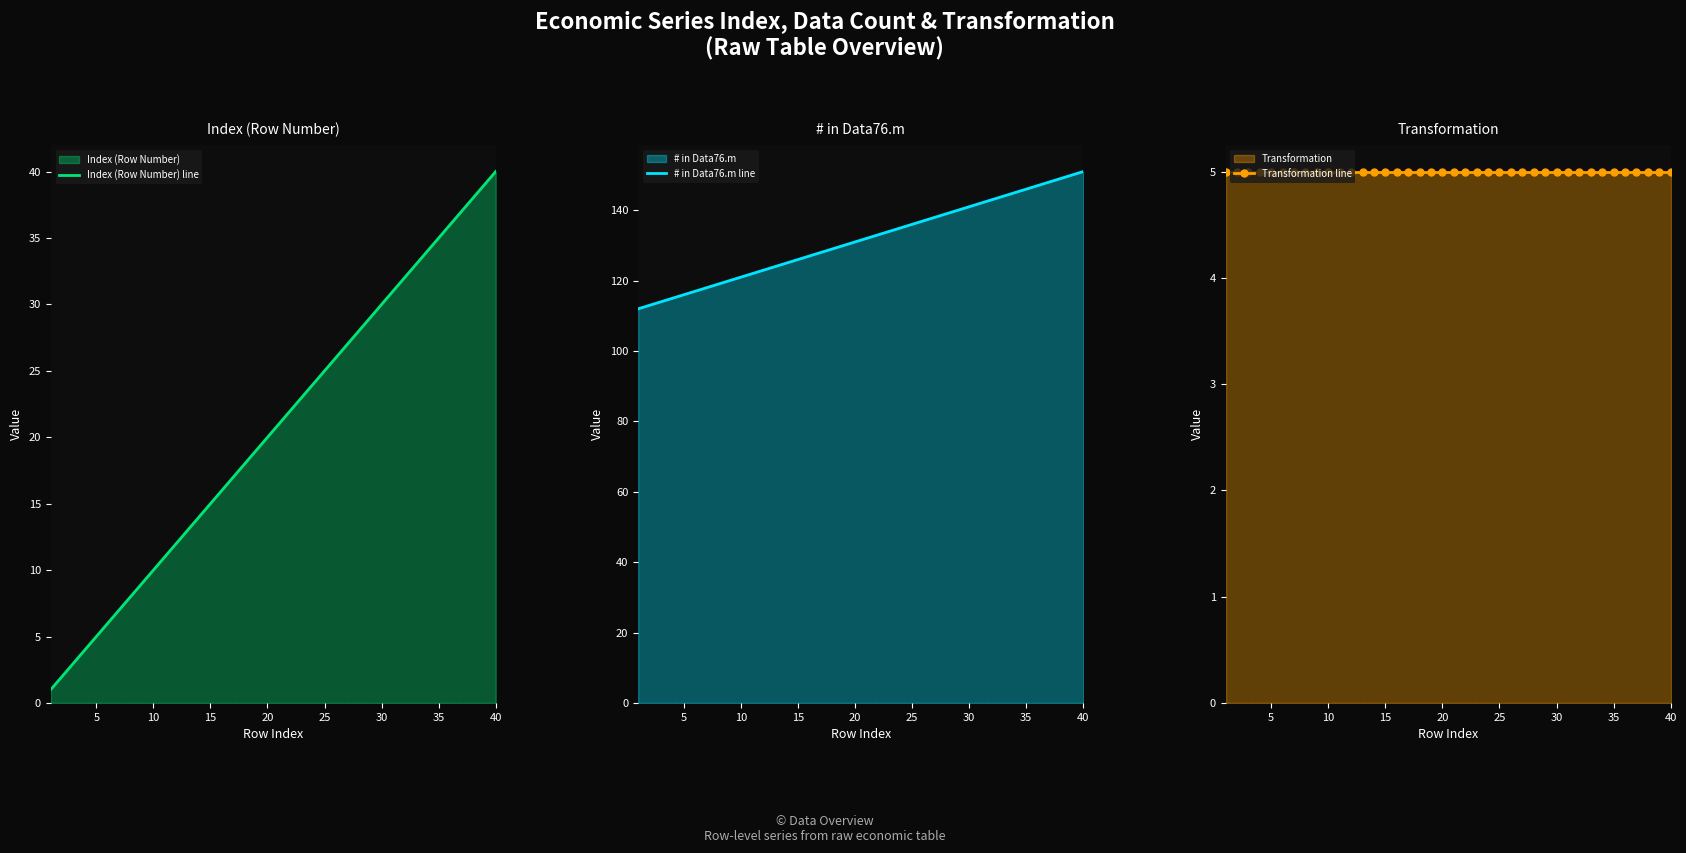

What is the highest value of the Index (Row Number) line series?

40